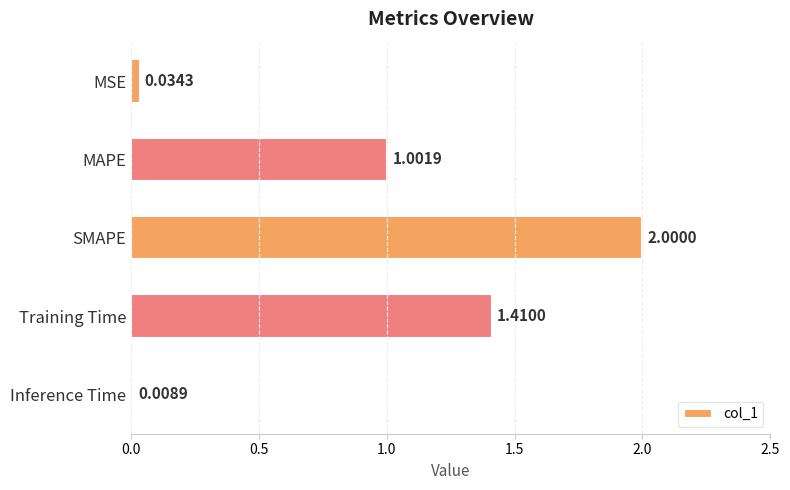

What is the label of the 2nd bar from the top?

MAPE